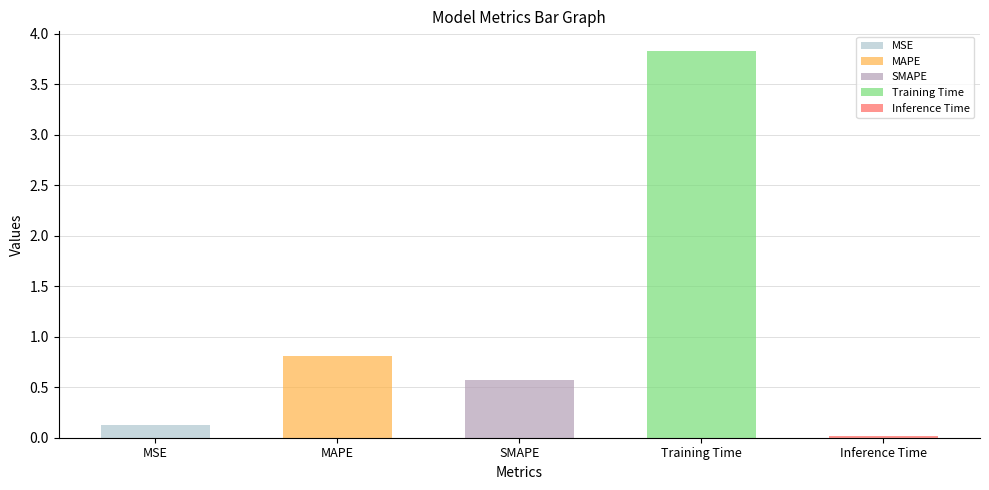

The value at Training Time is 2.2. True or false?

False